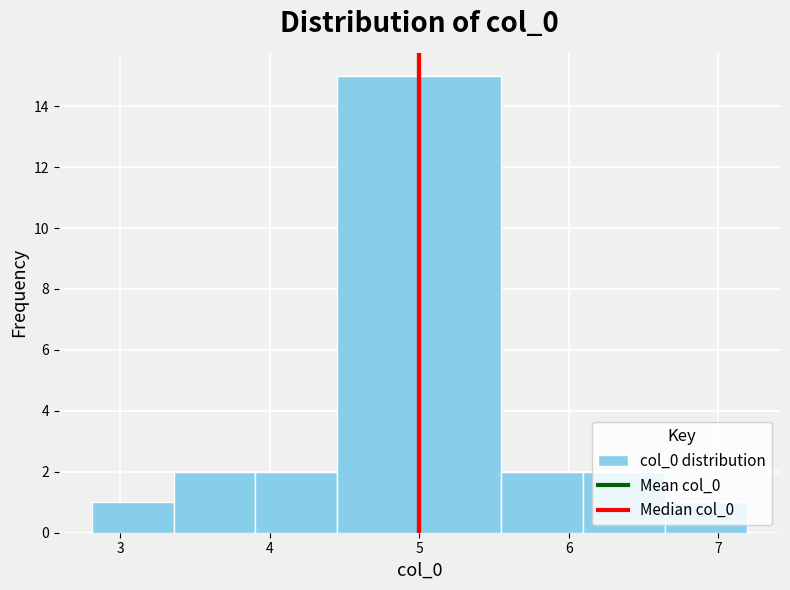

Reading left to right, list every bar in this chart as the range it spans on the x-axis followed by its height. Neither the bar edges nor the heights are printed on the chart, so give them approximately, as read against the axes.

2.8 to 3.4: 1
3.4 to 3.9: 2
3.9 to 4.5: 2
4.5 to 5.0: 15
5.0 to 5.5: 15
5.5 to 6.1: 2
6.1 to 6.6: 2
6.6 to 7.2: 1